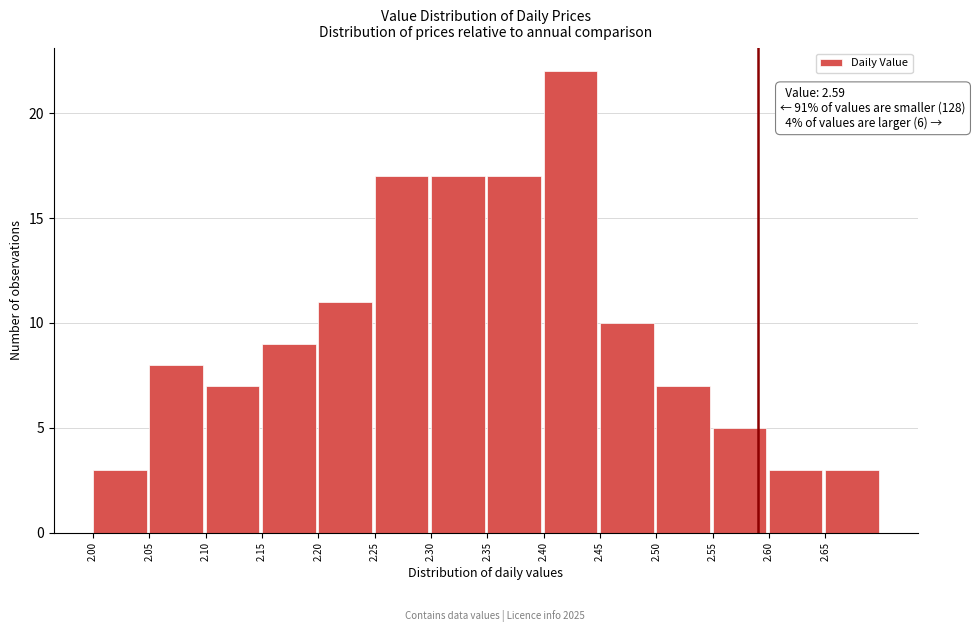

Which range on the x-axis has the tallest bar?

2.40 to 2.45